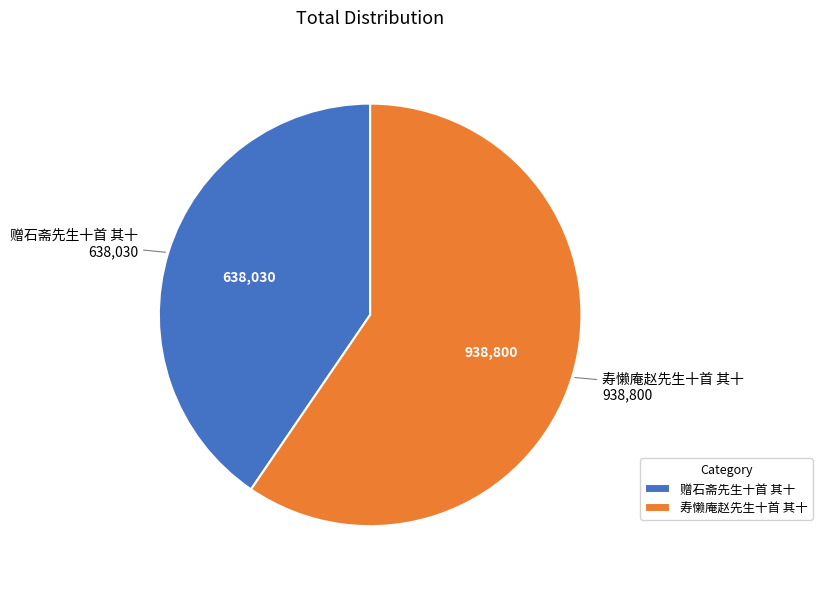

How many segments does this pie chart have?

2